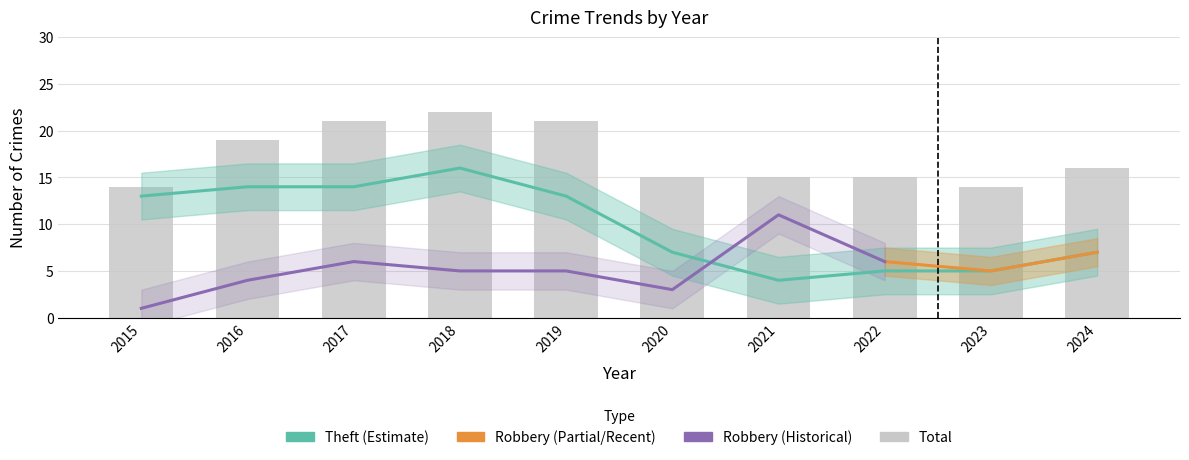

What is the difference between the maximum and second lowest values in the Total series?

8